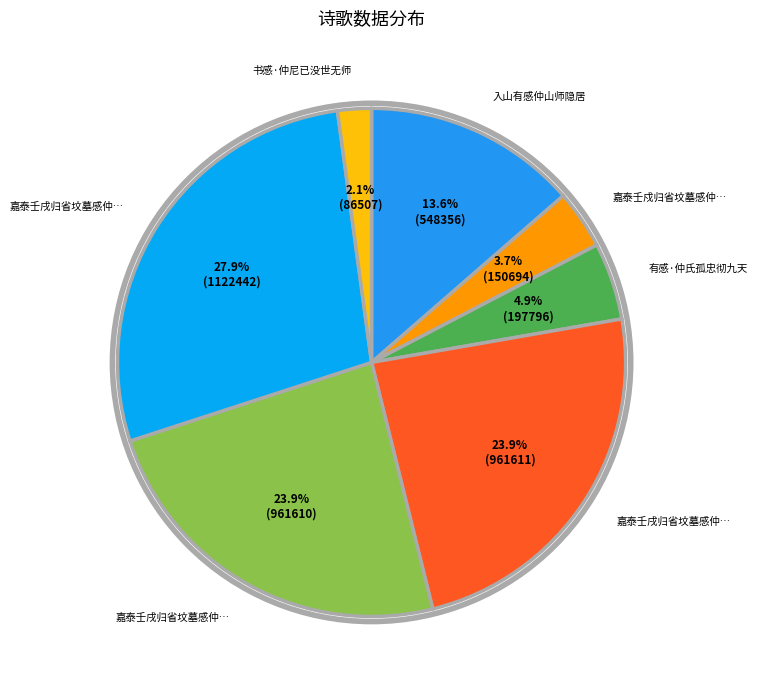

To the nearest percent, what is the difference between the largest and smallest slice percentages?

26%